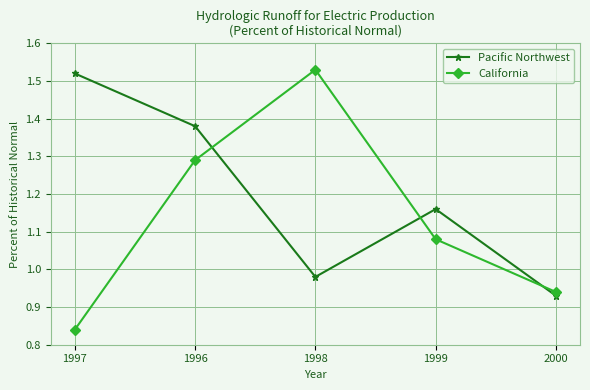

Which label corresponds to the smallest value in the chart?

1997